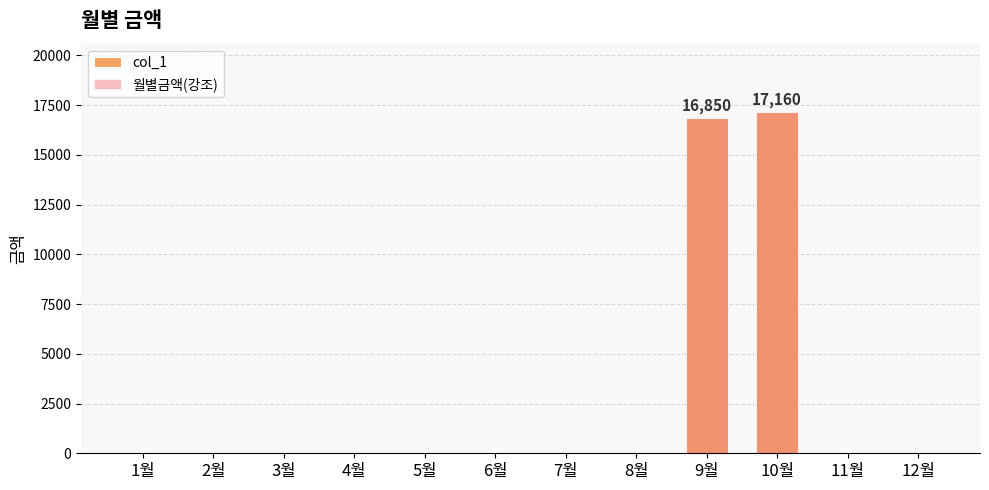

The 월별금액(강조) series shows 0 at 11월. True or false?

True